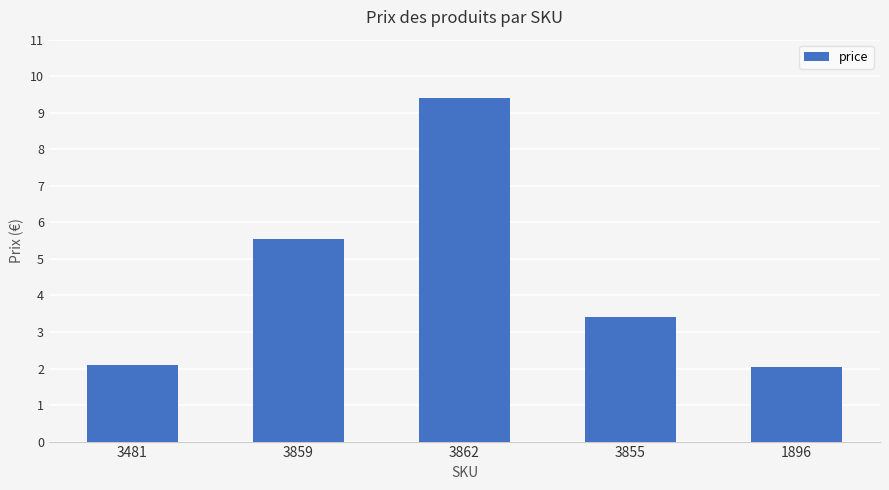

What is the sum of all values?

22.5